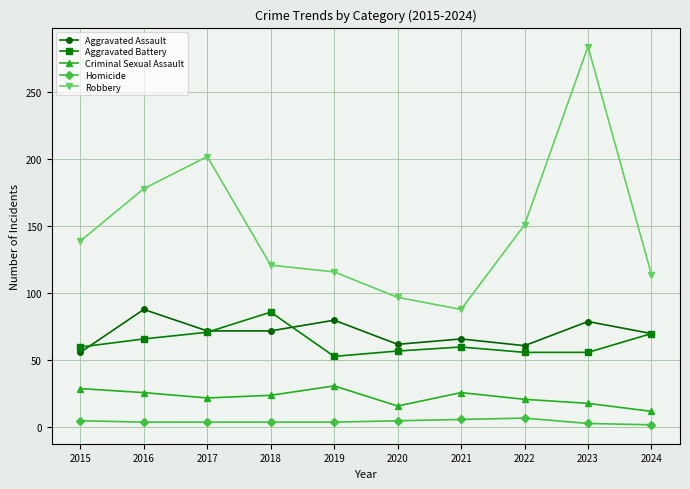

Count the number of data series in this chart.

5